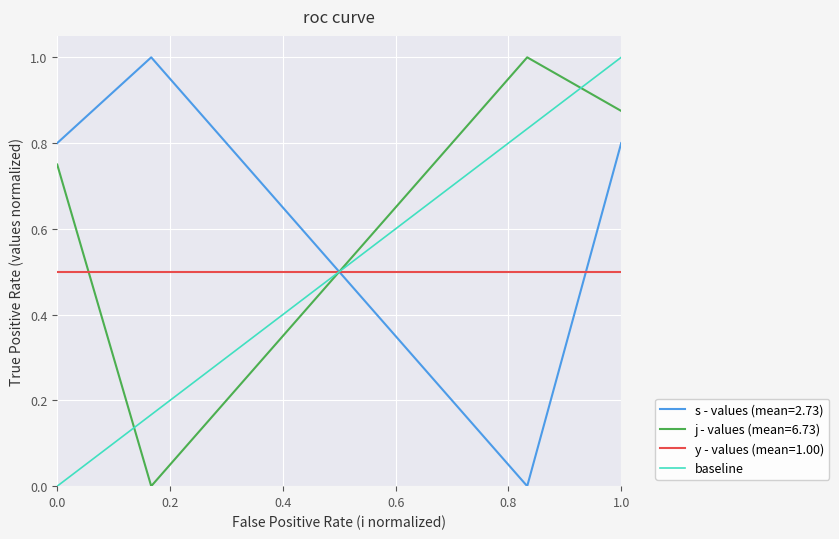

What is the maximum value for y - values (mean=1.00)?

0.5